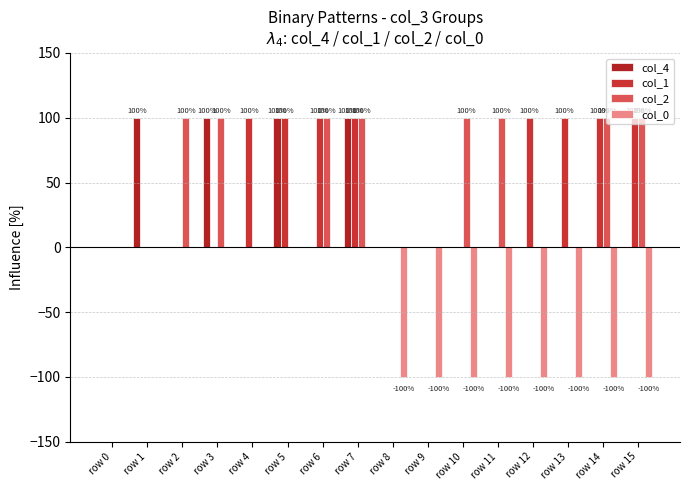

What are all the series names shown in the legend?

col_4, col_1, col_2, col_0